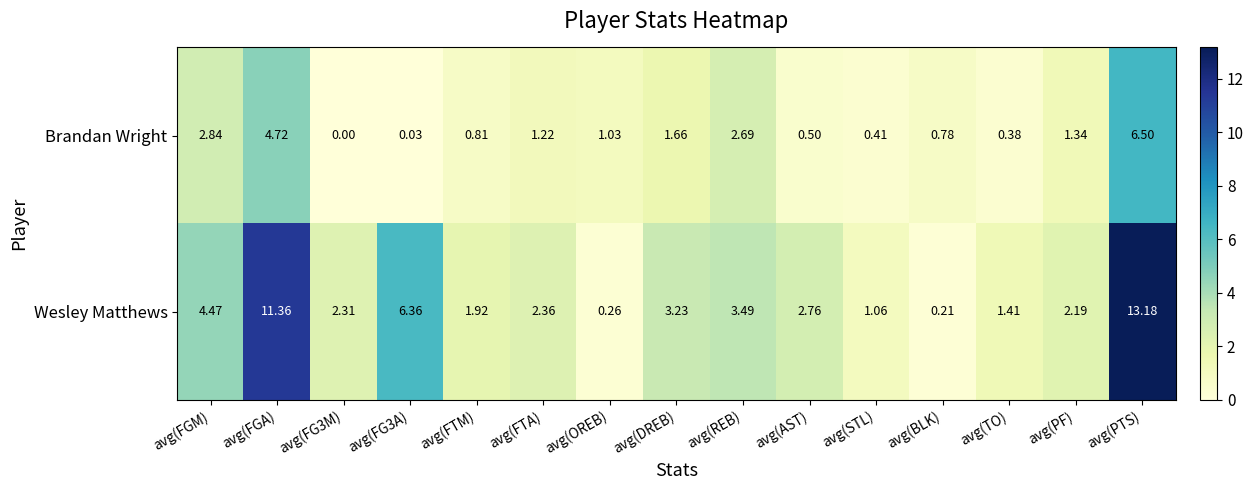

At which category is the sum across all series the highest?

avg(PTS)